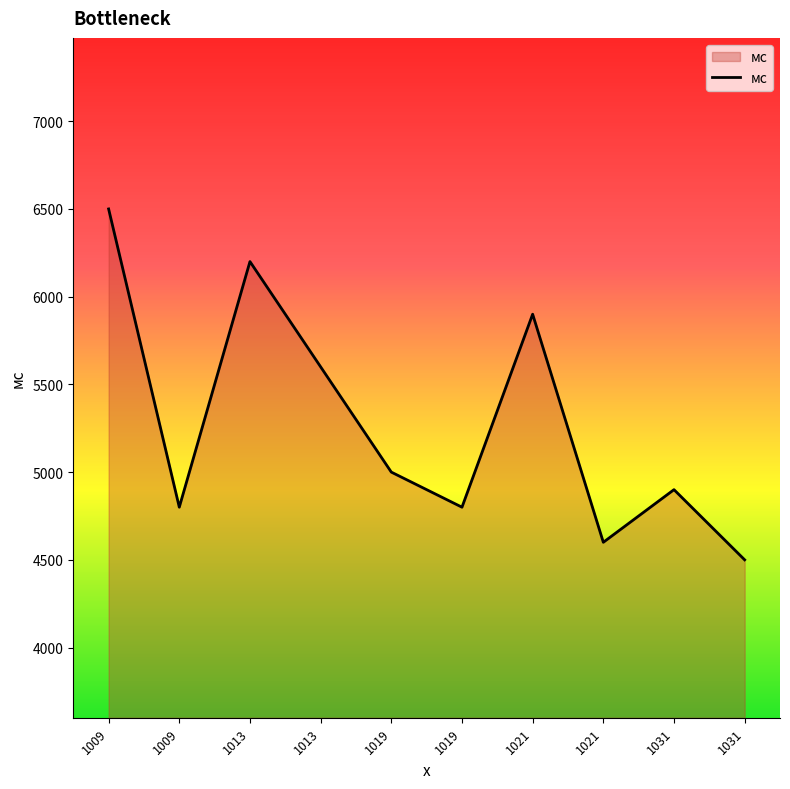

How many lines are shown in the chart?

1